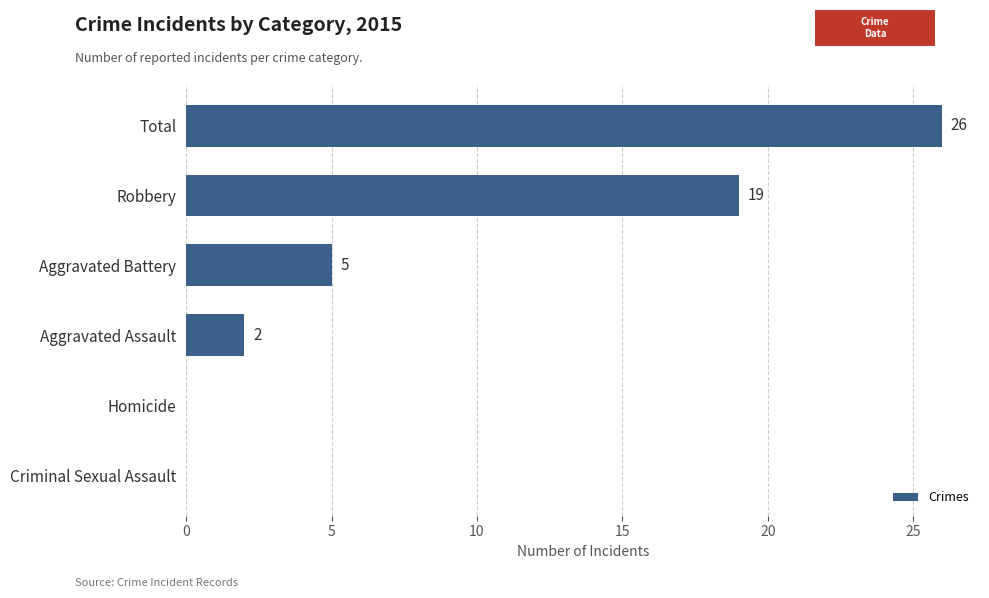

The value at Homicide is 0. True or false?

True